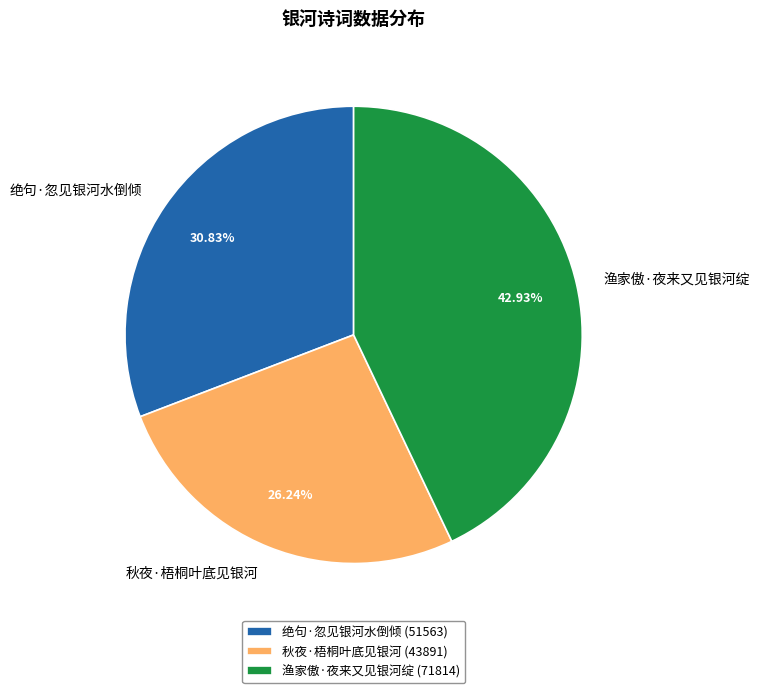

True or false: 秋夜·梧桐叶底见银河 accounts for 20% of the total.

False